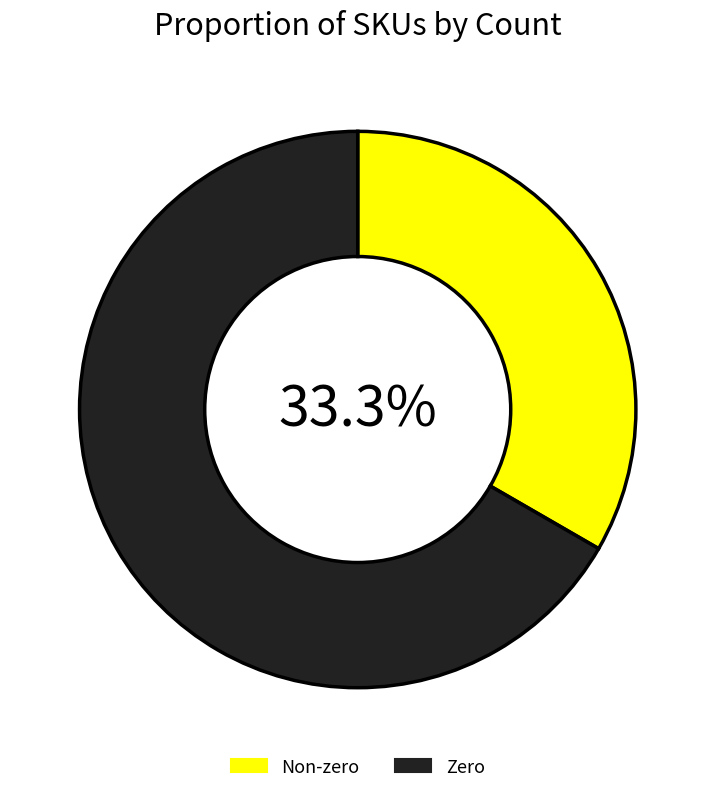

Which slice is the largest?

Zero